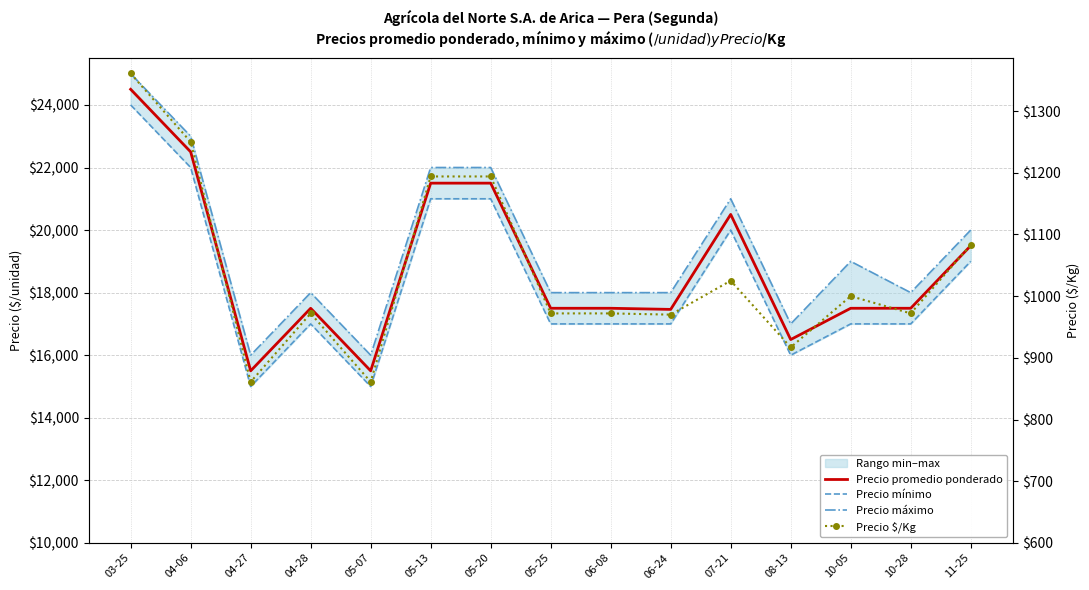

What is the label of the 13th point from the right?

04-27